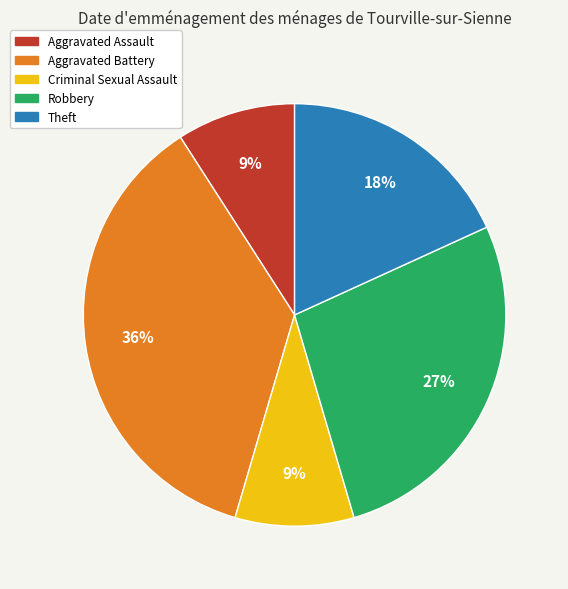

To the nearest percent, what is the difference between the largest and smallest slice percentages?

27%